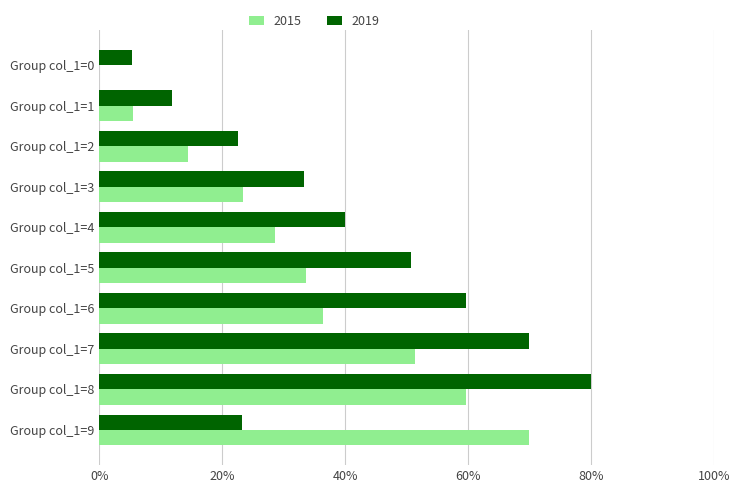

What is the sum of the 2019 values at Group col_1=0 and Group col_1=4?

45.4